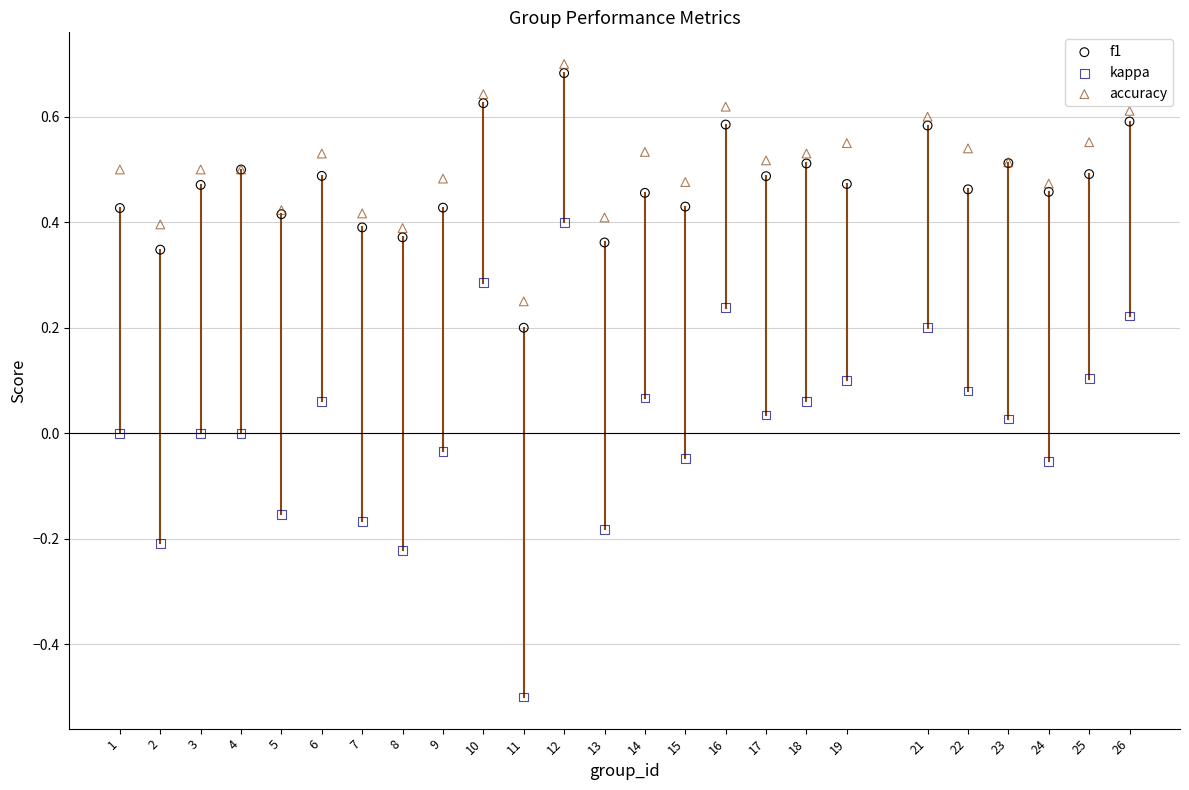

Which series reaches the maximum Y coordinate?

accuracy